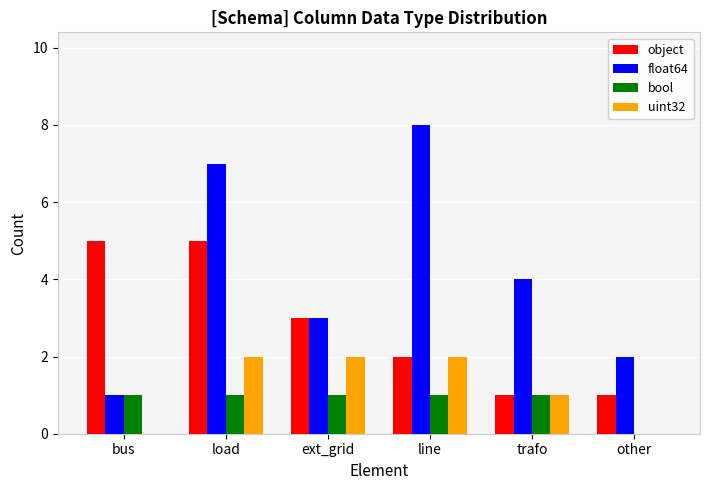

What is the sum of all uint32 values?

7